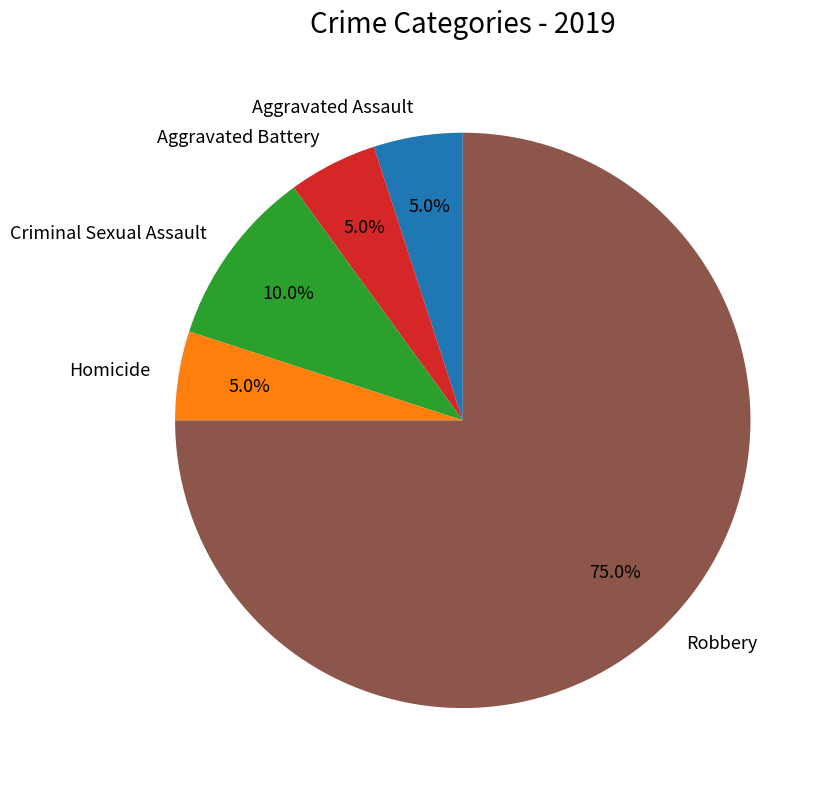

Which category has the biggest portion of the pie?

Robbery